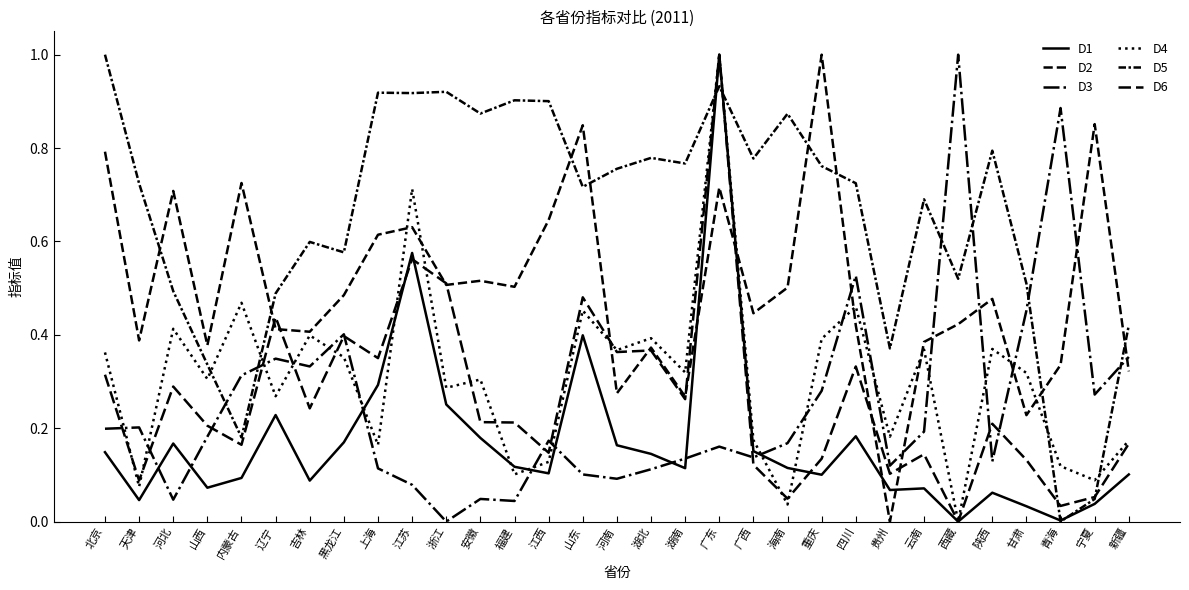

The D4 series shows 0.2 at 宁夏. True or false?

False